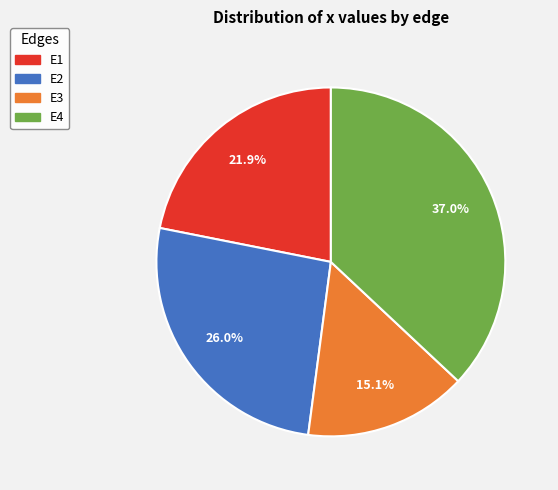

Rank the categories by value from lowest to highest.

E3, E1, E2, E4